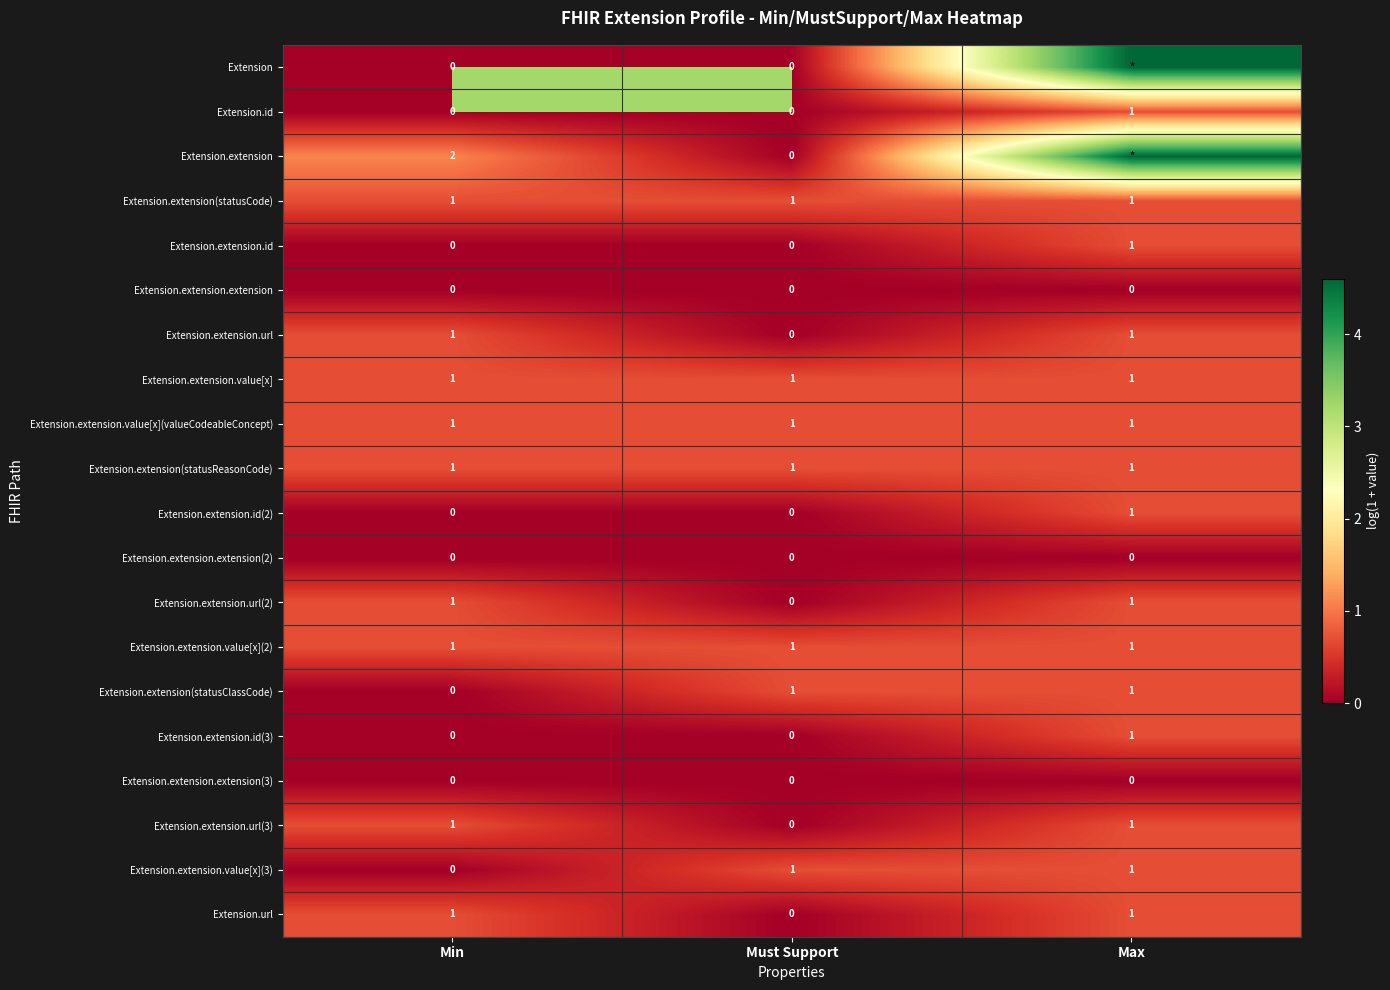

How many series are shown in this chart?

20